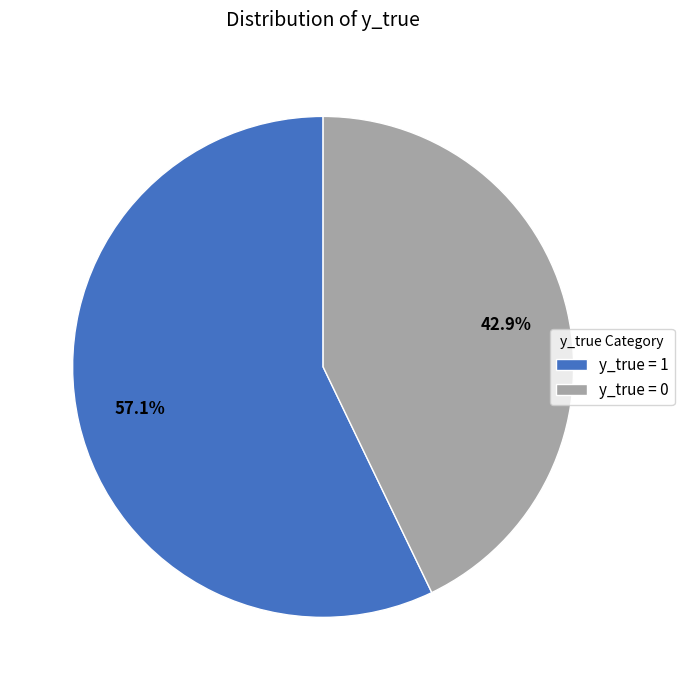

How many segments does this pie chart have?

2